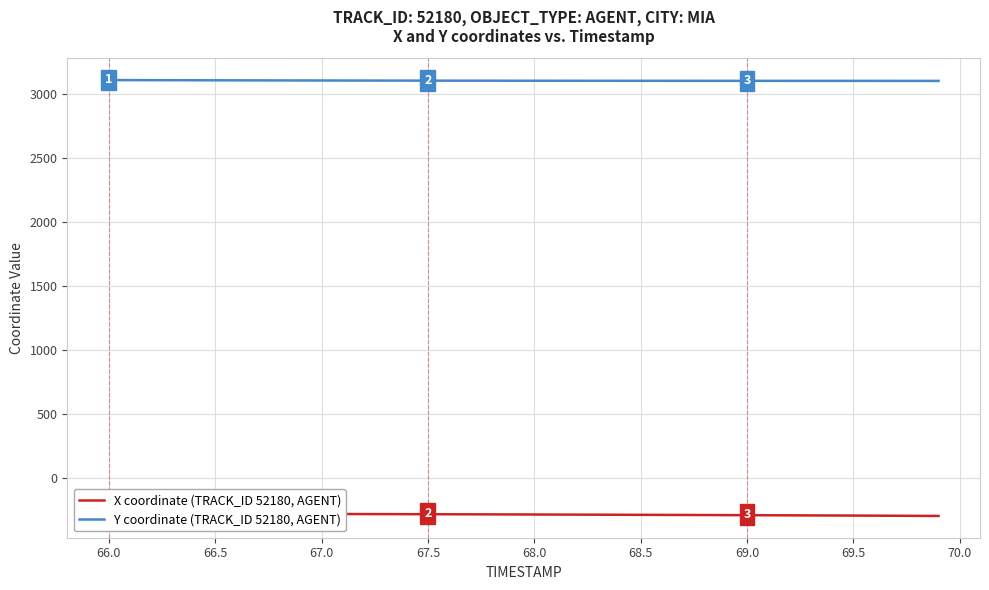

What is the maximum value for Y coordinate (TRACK_ID 52180, AGENT)?

3109.4